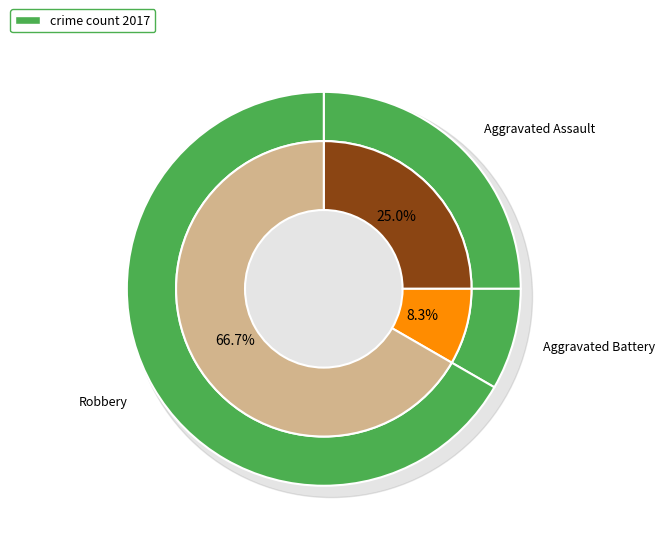

How many slices are in this pie chart?

3